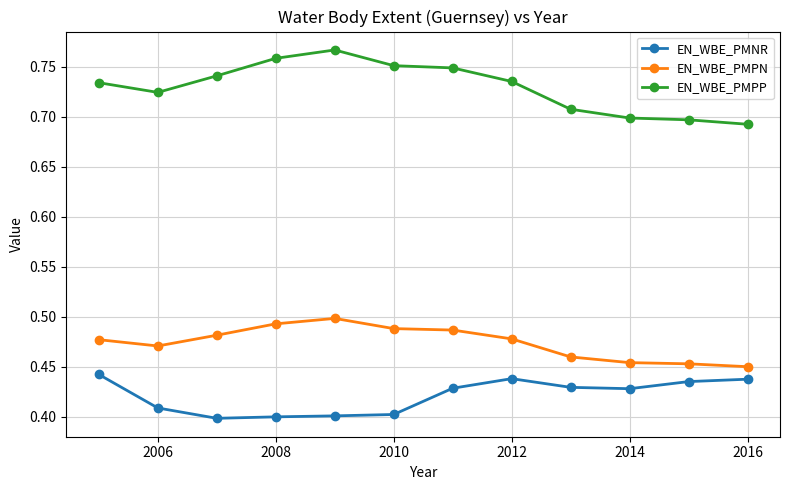

List the series in order of their overall mean, highest first.

EN_WBE_PMPP, EN_WBE_PMPN, EN_WBE_PMNR